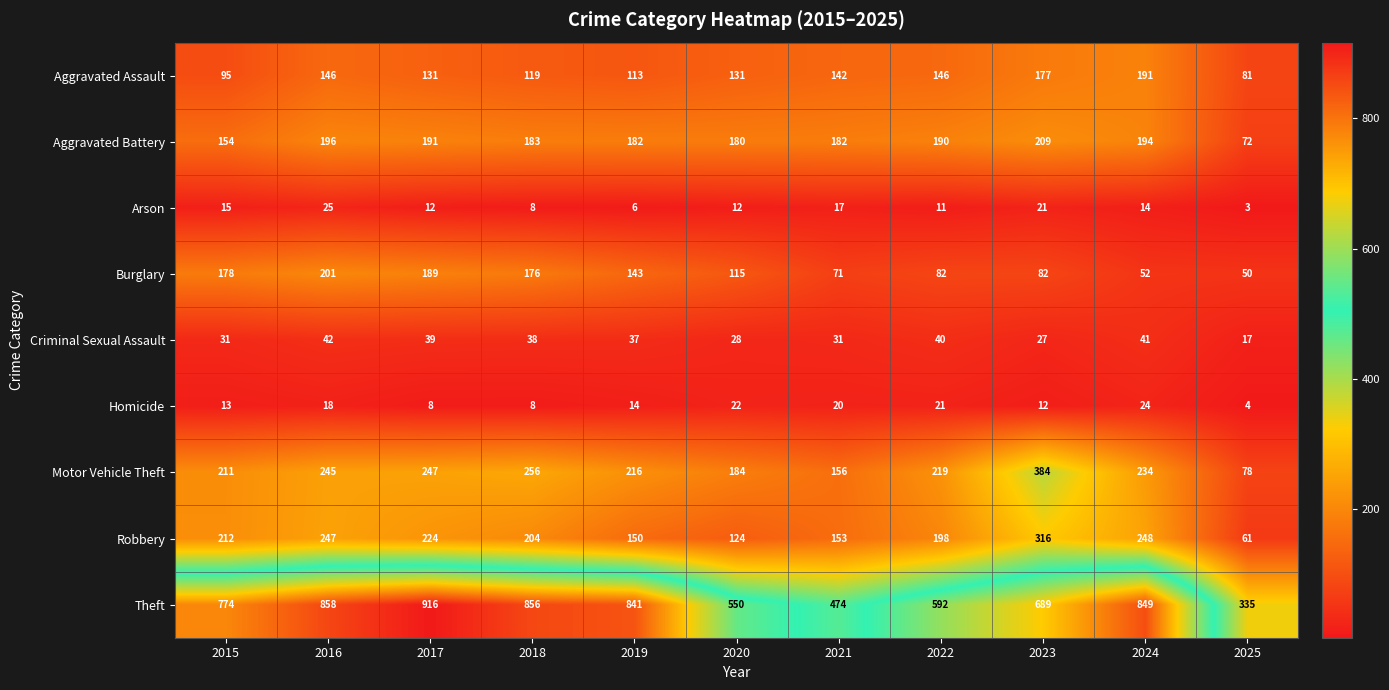

At which category does the chart reach its minimum across all series?

2025